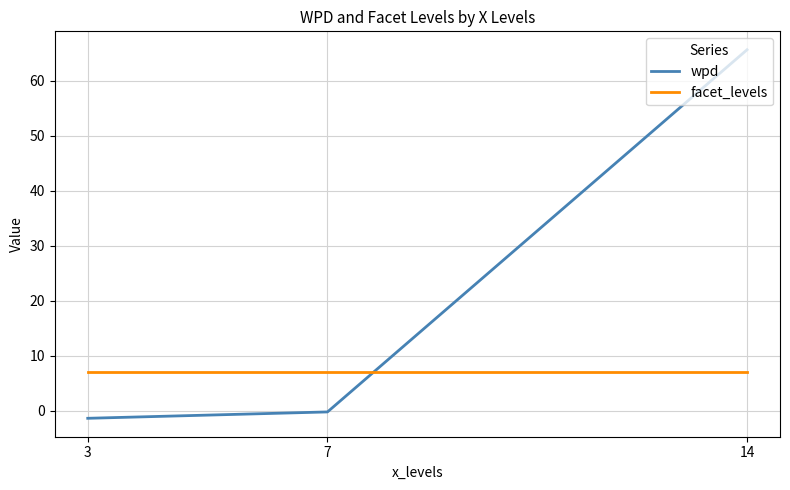

At 14, list the series in order from largest to smallest.

wpd, facet_levels